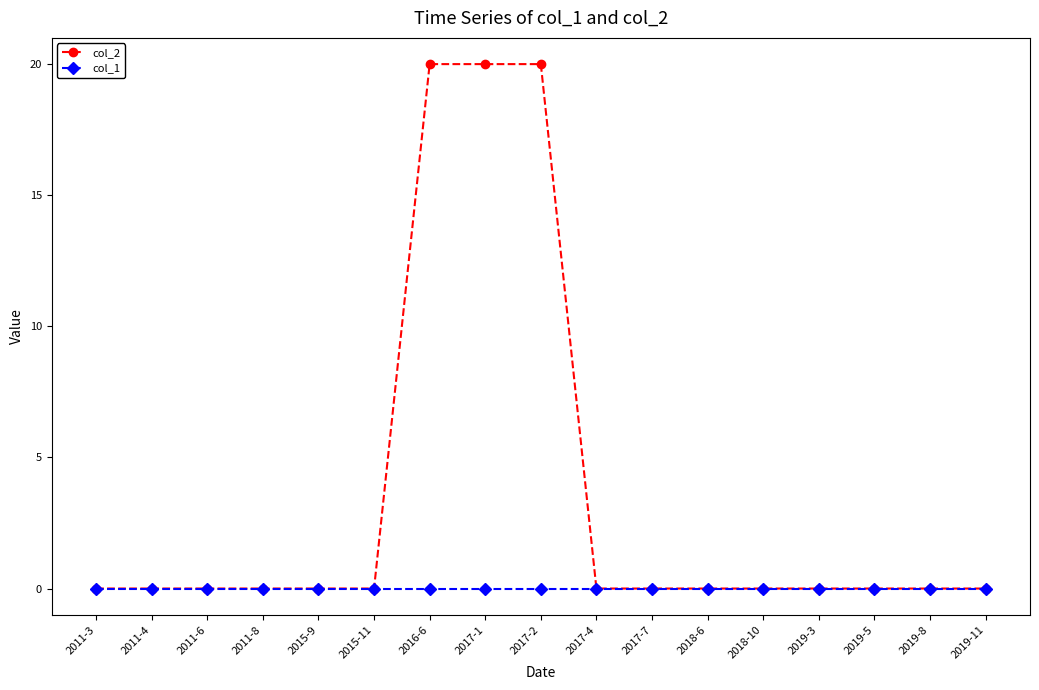

What is the greatest value displayed?

20